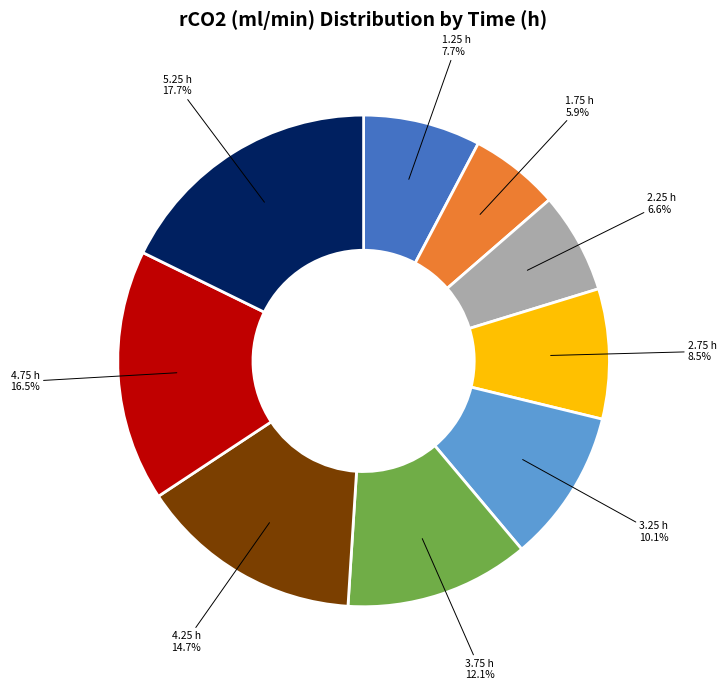

To the nearest percent, what is the combined percentage of 3.25 and 1.75?

16%